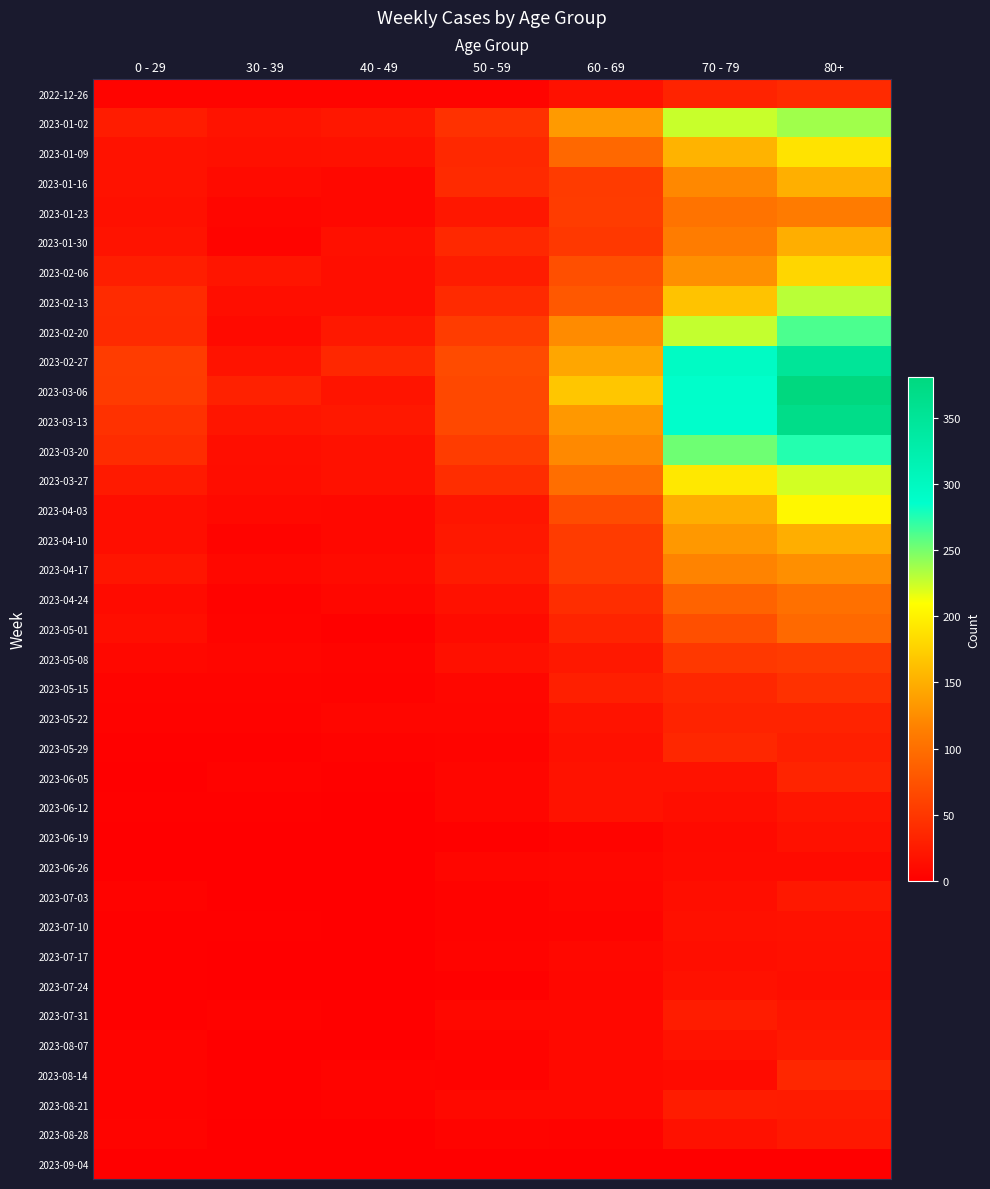

Between 60 - 69 and 50 - 59, which is larger?

60 - 69